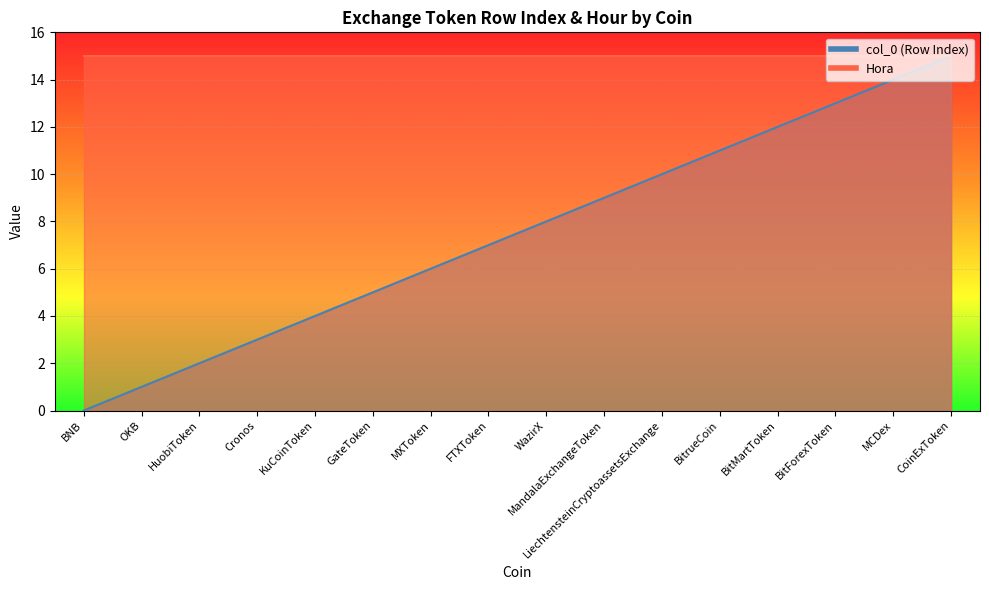

What is the average value?

8